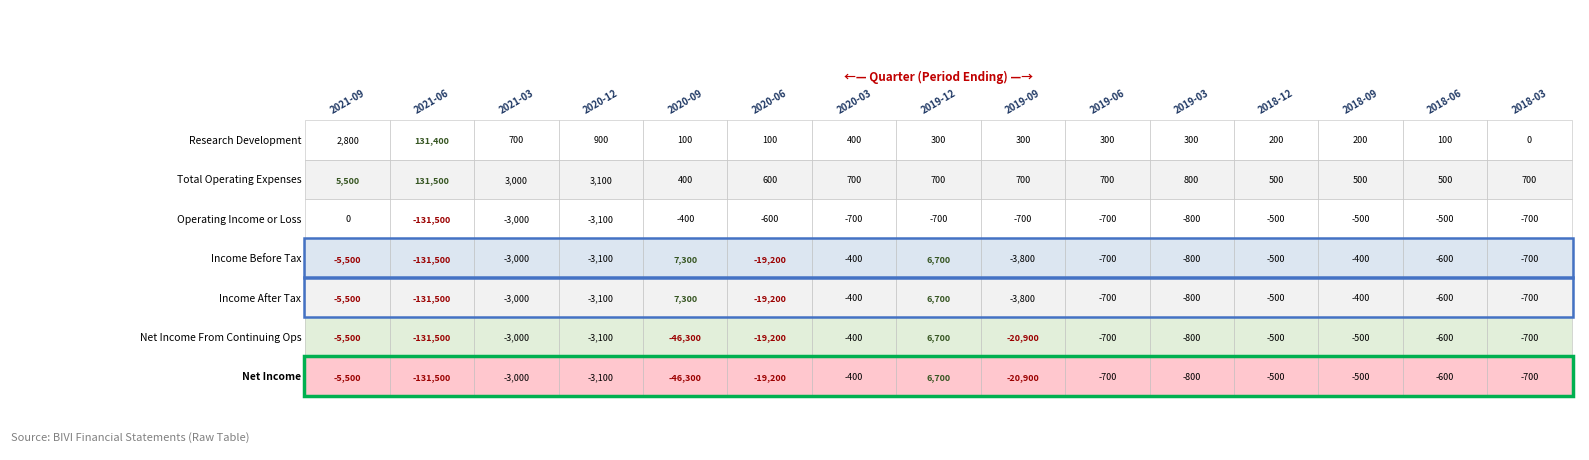

Reading right to left, list all the values displayed in this chart.

Research Development: 0	100	200	200	300	300	300	300	400	100	100	900	700	131400	2800
Total Operating Expenses: 700	500	500	500	800	700	700	700	700	600	400	3100	3000	131500	5500
Operating Income or Loss: -700	-500	-500	-500	-800	-700	-700	-700	-700	-600	-400	-3100	-3000	-131500	0
Income Before Tax: -700	-600	-400	-500	-800	-700	-3800	6700	-400	-19200	7300	-3100	-3000	-131500	-5500
Income After Tax: -700	-600	-400	-500	-800	-700	-3800	6700	-400	-19200	7300	-3100	-3000	-131500	-5500
Net Income From Continuing Ops: -700	-600	-500	-500	-800	-700	-20900	6700	-400	-19200	-46300	-3100	-3000	-131500	-5500
Net Income: -700	-600	-500	-500	-800	-700	-20900	6700	-400	-19200	-46300	-3100	-3000	-131500	-5500